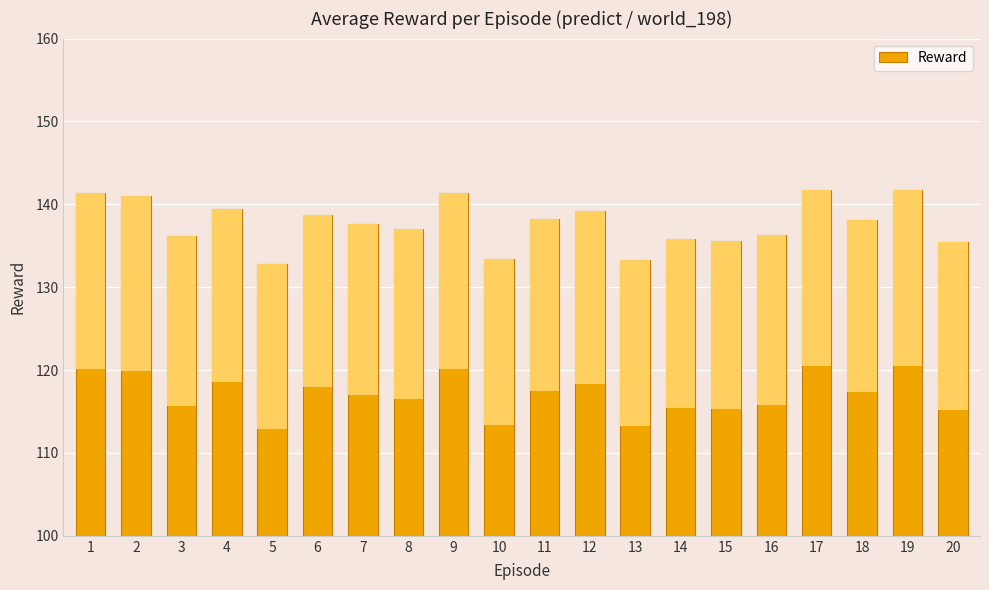

What is the difference between the maximum and minimum values?

9.0